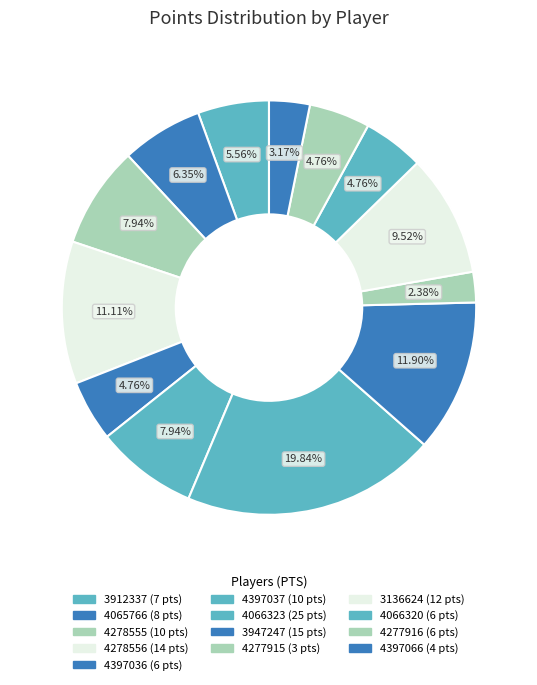

Is it true that 3947247 is 12% of the pie?

True